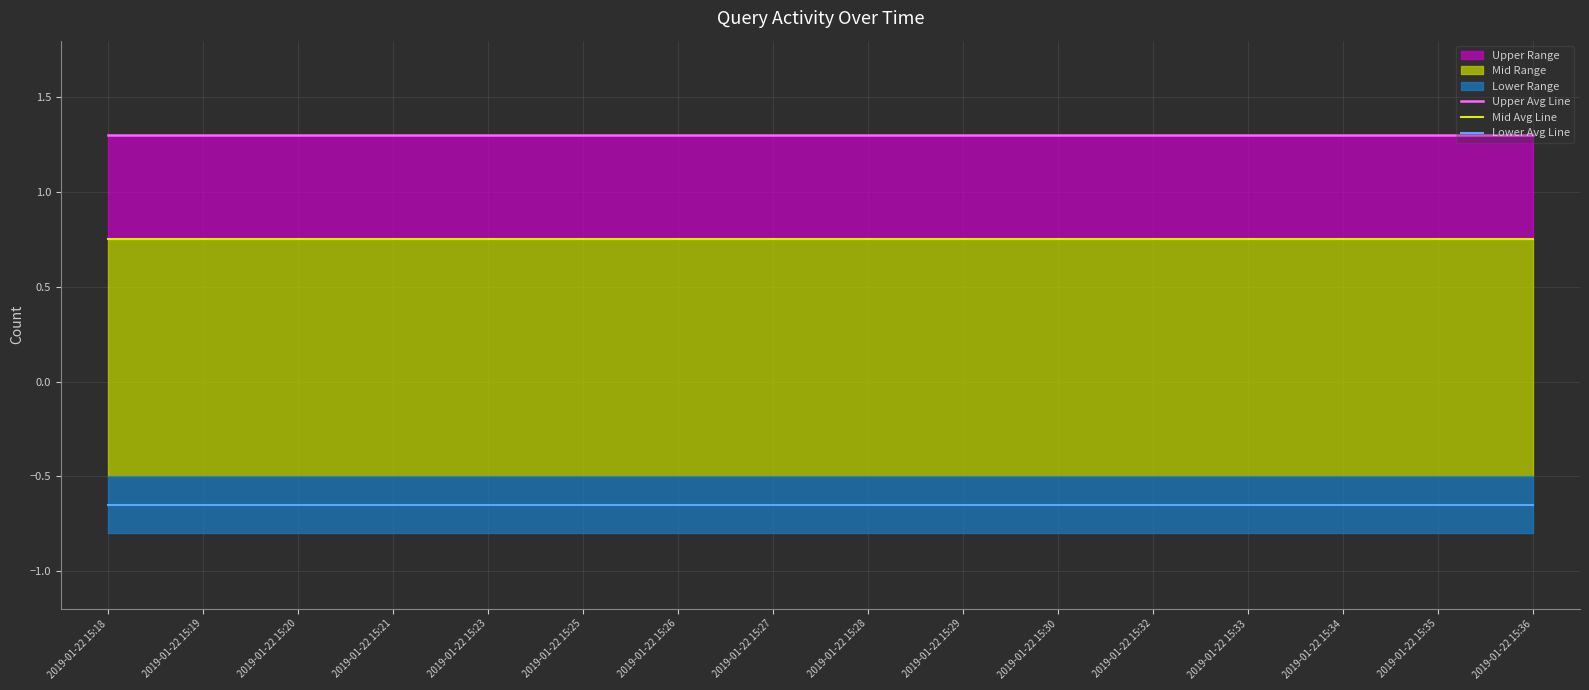

Is the value of Mid Avg Line at 2019-01-22 15:34 greater than the value of Upper Avg Line at 2019-01-22 15:36?

No